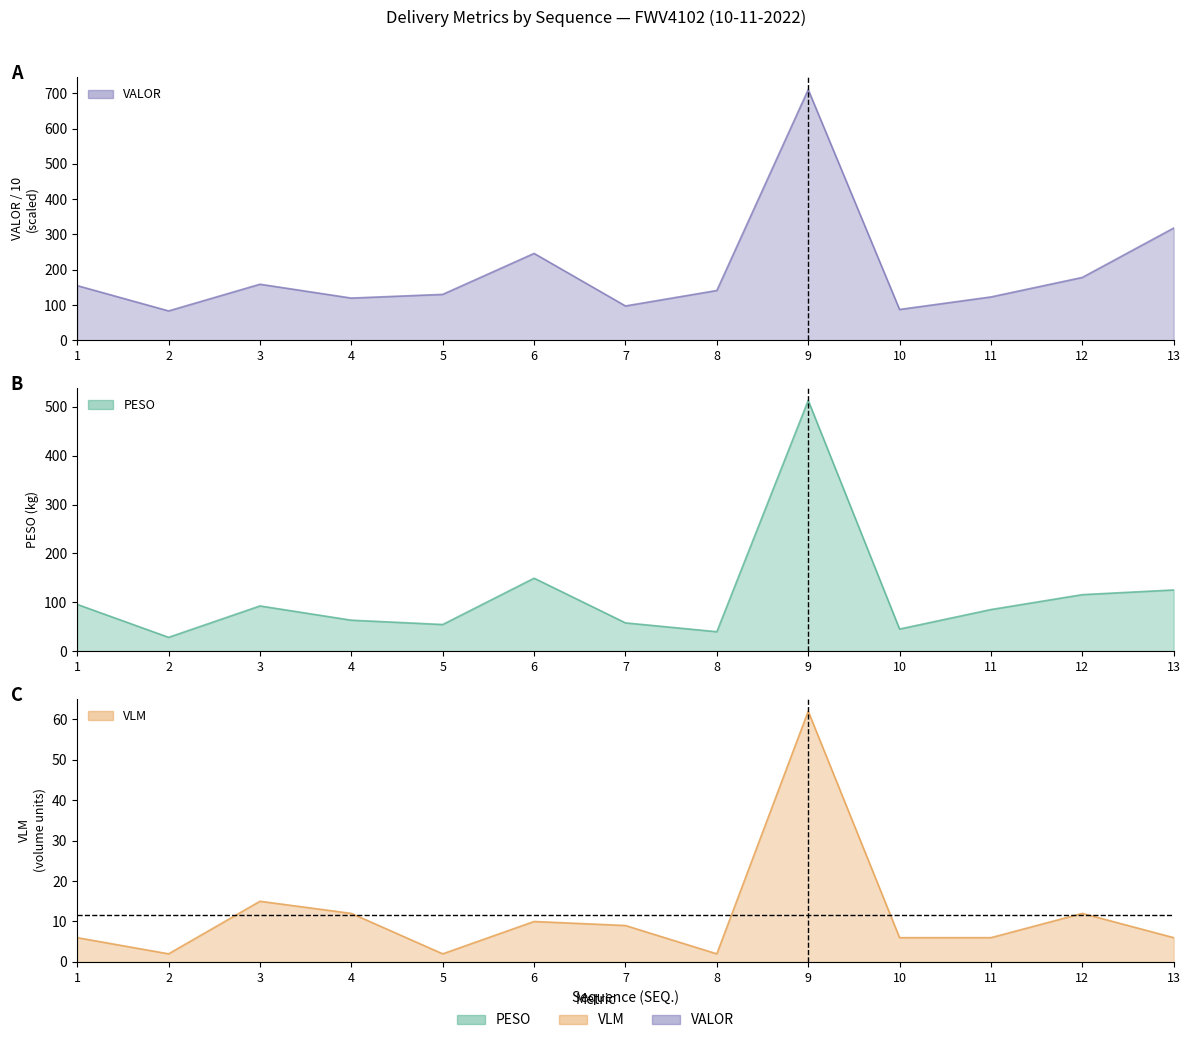

Reading left to right, transcribe all the data shown in this chart.

PESO: 1=95.6	2=28.2	3=92.5	4=63.3	5=54.4	6=149.2	7=57.8	8=39.7	9=513.1	10=45.2	11=85.1	12=115.6	13=125.2
VALOR: 1=155.0	2=83.2	3=158.9	4=119.6	5=130.1	6=246.3	7=97.3	8=141.1	9=710.6	10=87.4	11=122.9	12=178.2	13=318.1
VLM: 1=6.0	2=2.0	3=15.0	4=12.0	5=2.0	6=10.0	7=9.0	8=2.0	9=62.0	10=6.0	11=6.0	12=12.0	13=6.0